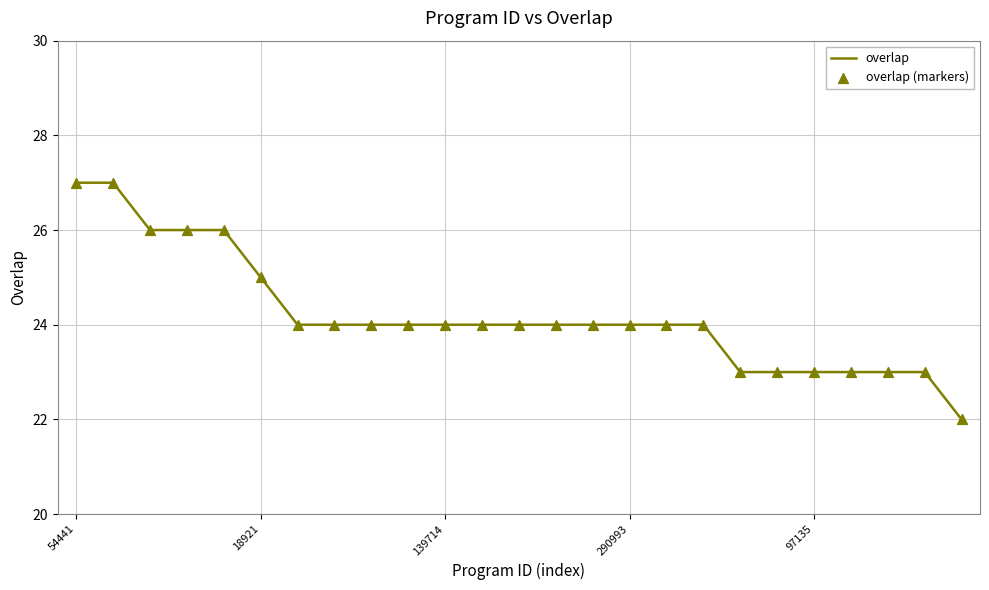

What is the greatest value displayed?

27